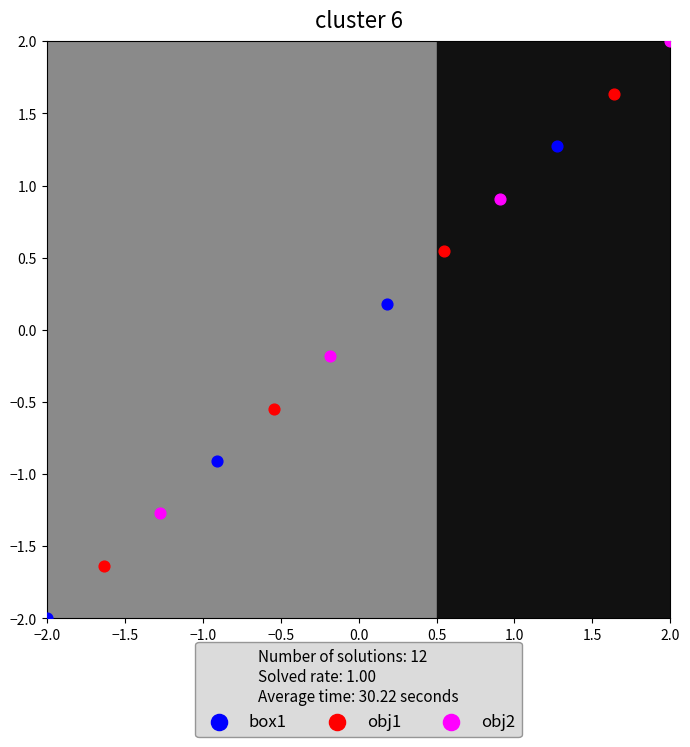

Which series contains the highest Y value?

obj2